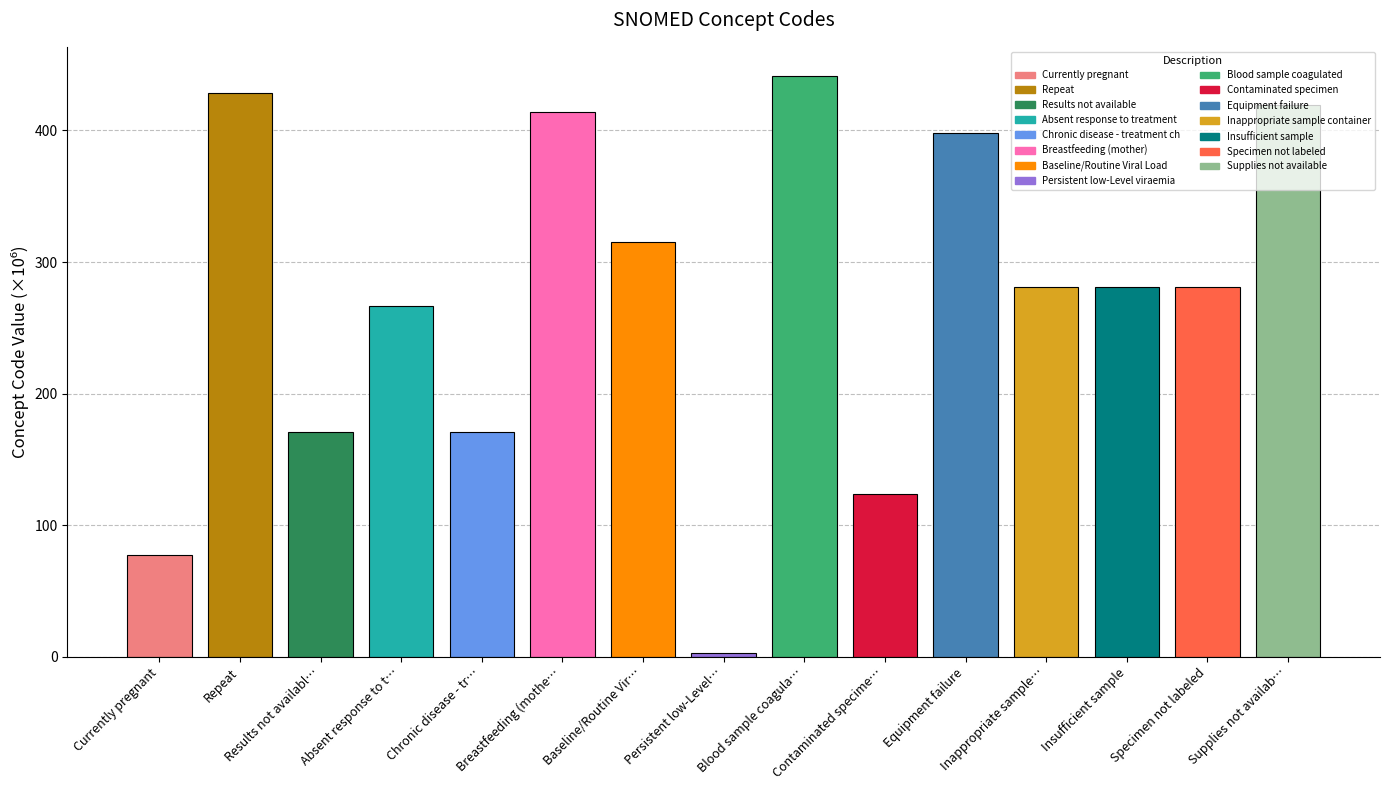

At which category does the chart reach its minimum across all series?

Persistent low-Level…